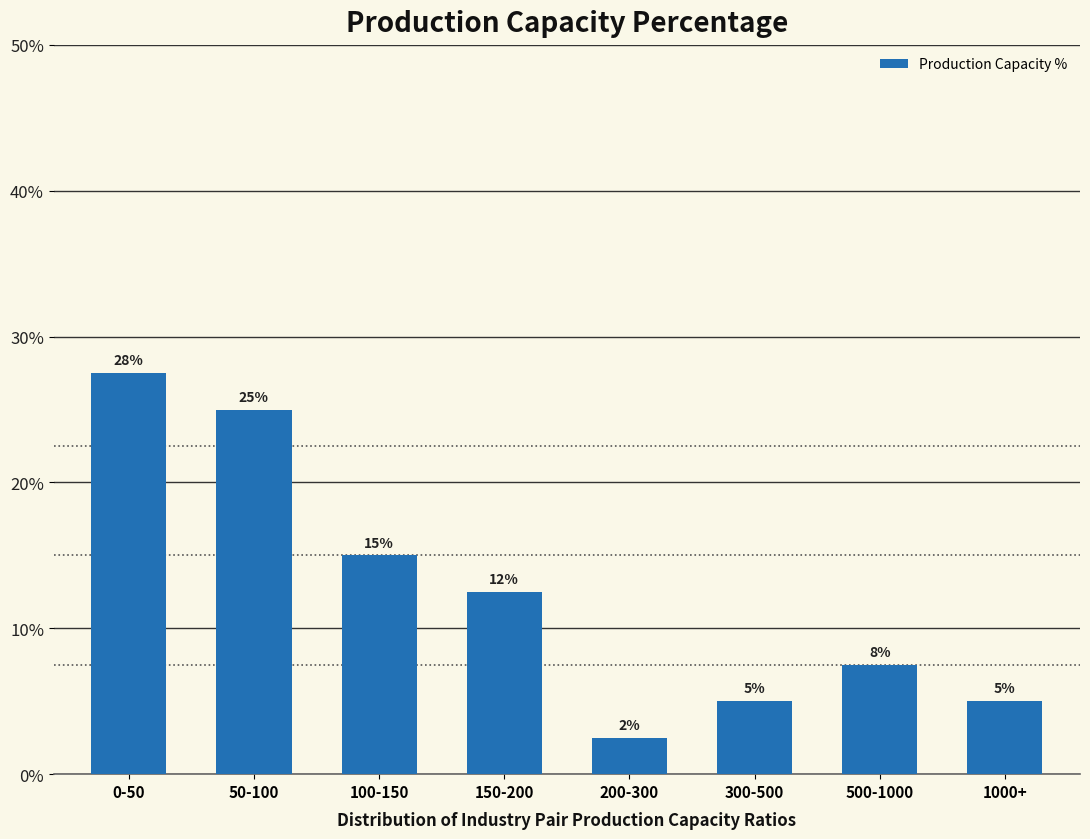

What is the value of the 7th bar from the left?

7.5